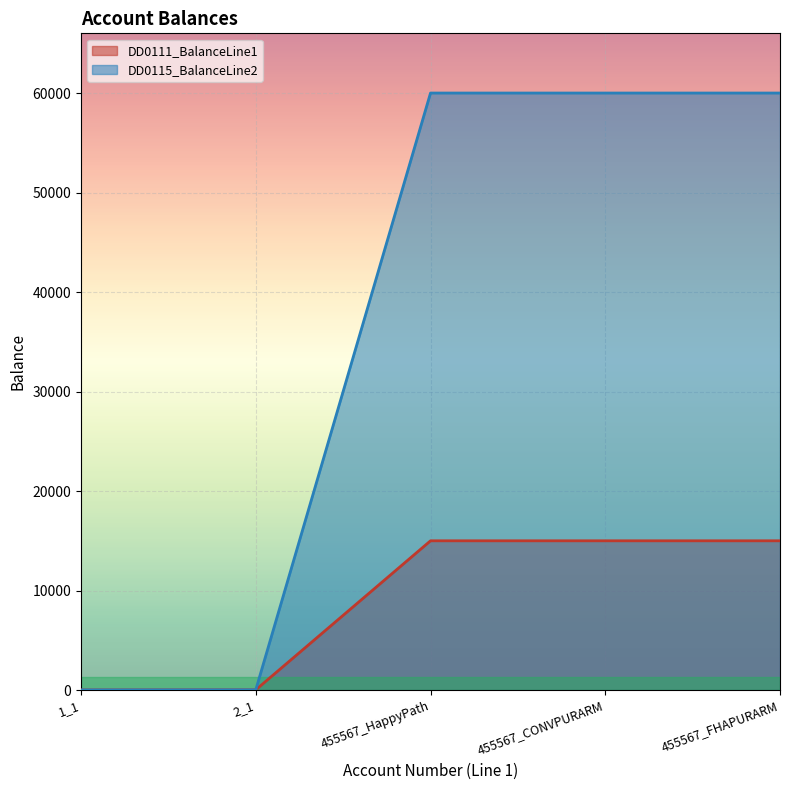

Is it true that DD0111_BalanceLine1 equals 26208.9 at 455567_FHAPURARM?

False